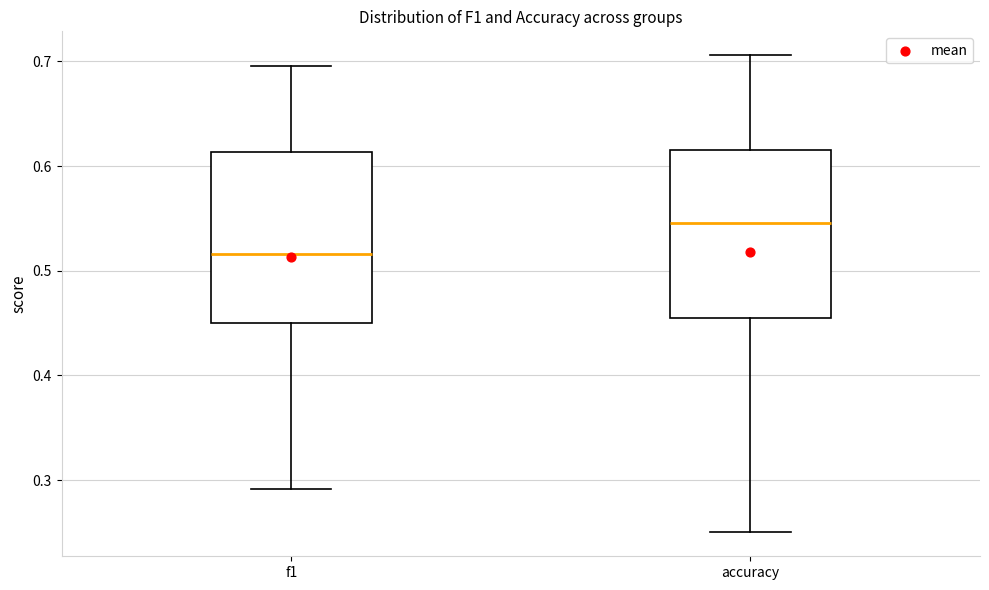

Which box has the lowest median line?

f1